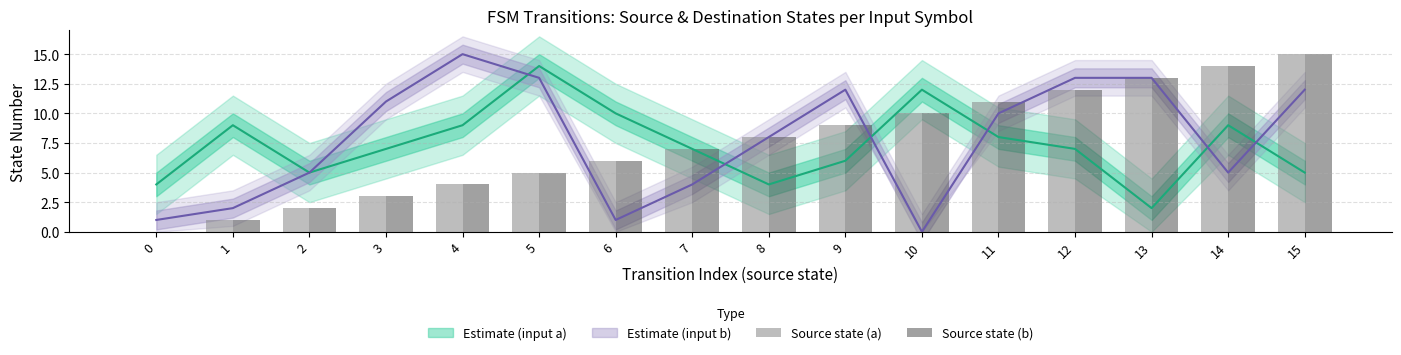

What is the value of the Source state (b) bar at the 12th from the left?

11